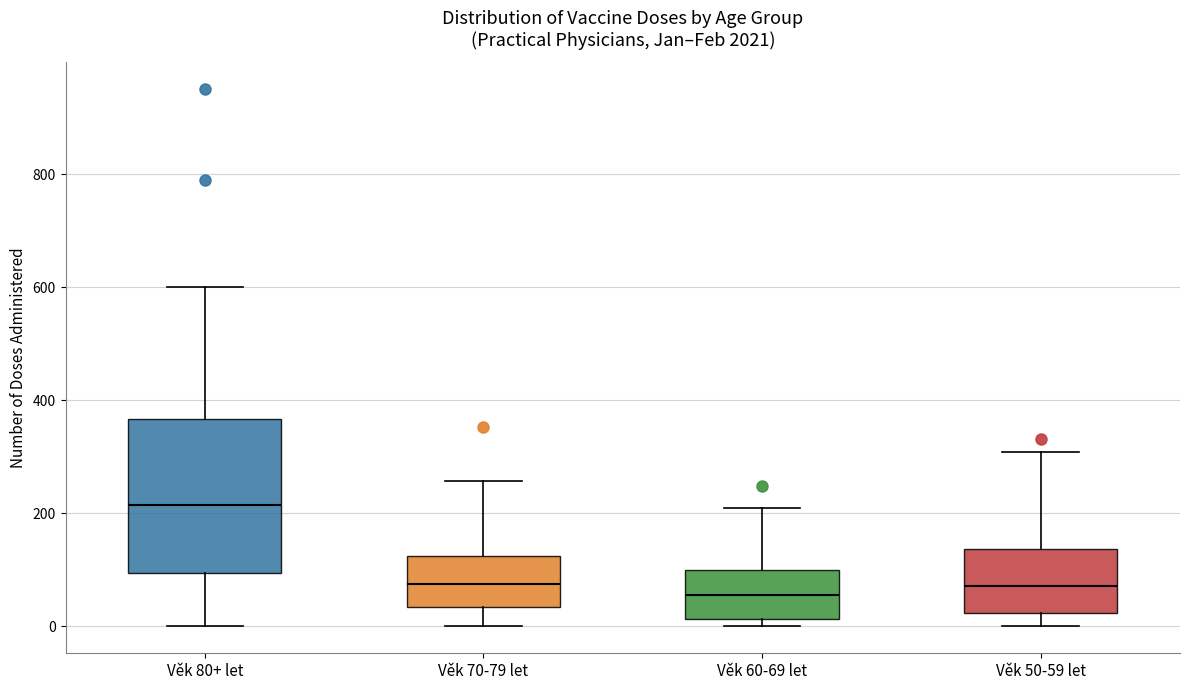

Where does the upper whisker of the box for Věk 60-69 let end on the y-axis? The values are not printed on the chart, so give them approximately, as read against the axis.

220